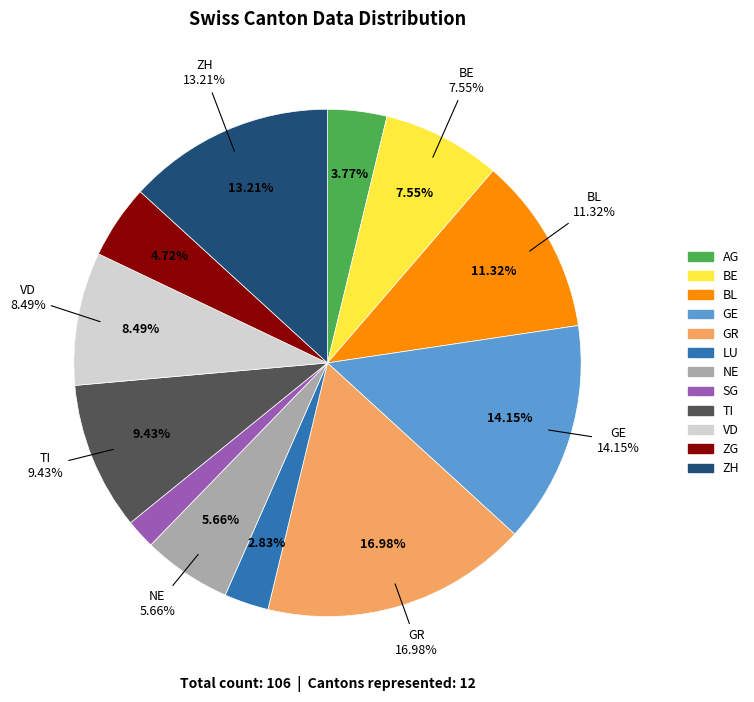

To the nearest percent, what is the average slice percentage?

8%